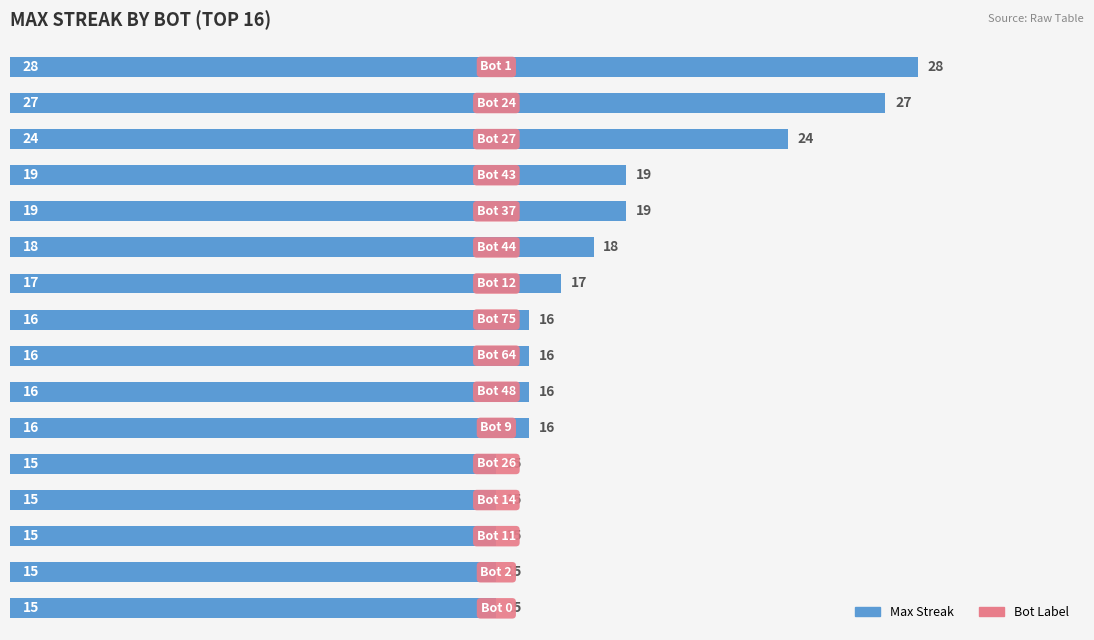

What is the minimum value shown in the chart?

15